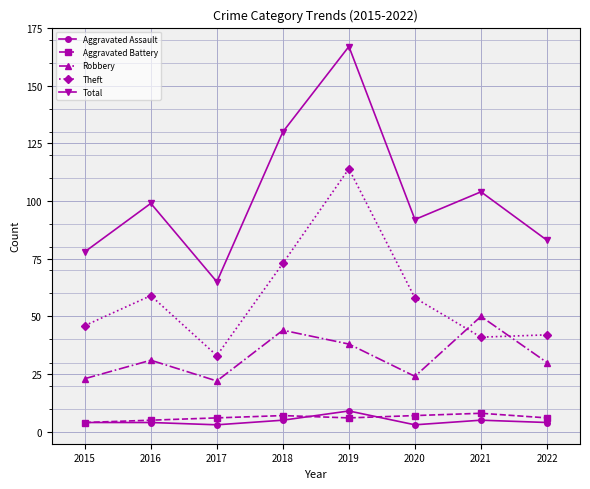

Is it true that Theft equals 58 at 2020?

True